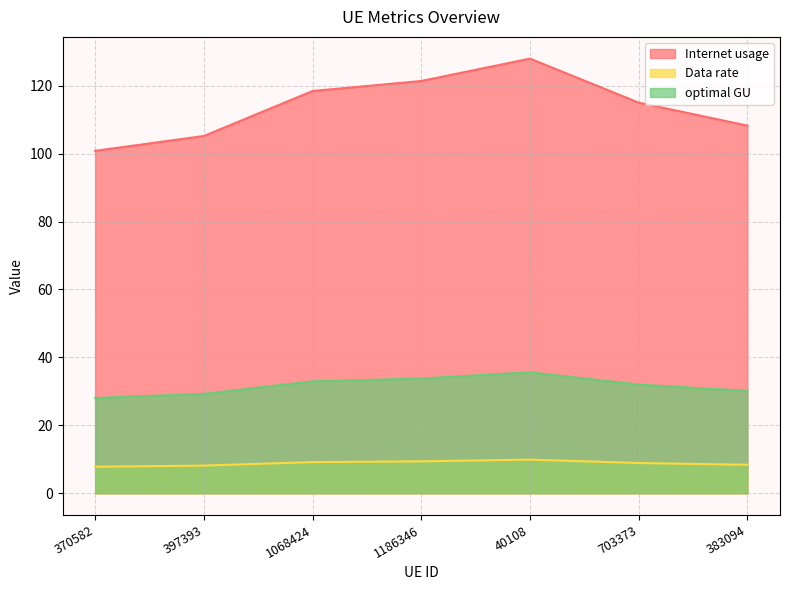

True or false: Internet usage has more than 2 interior local peaks.

False